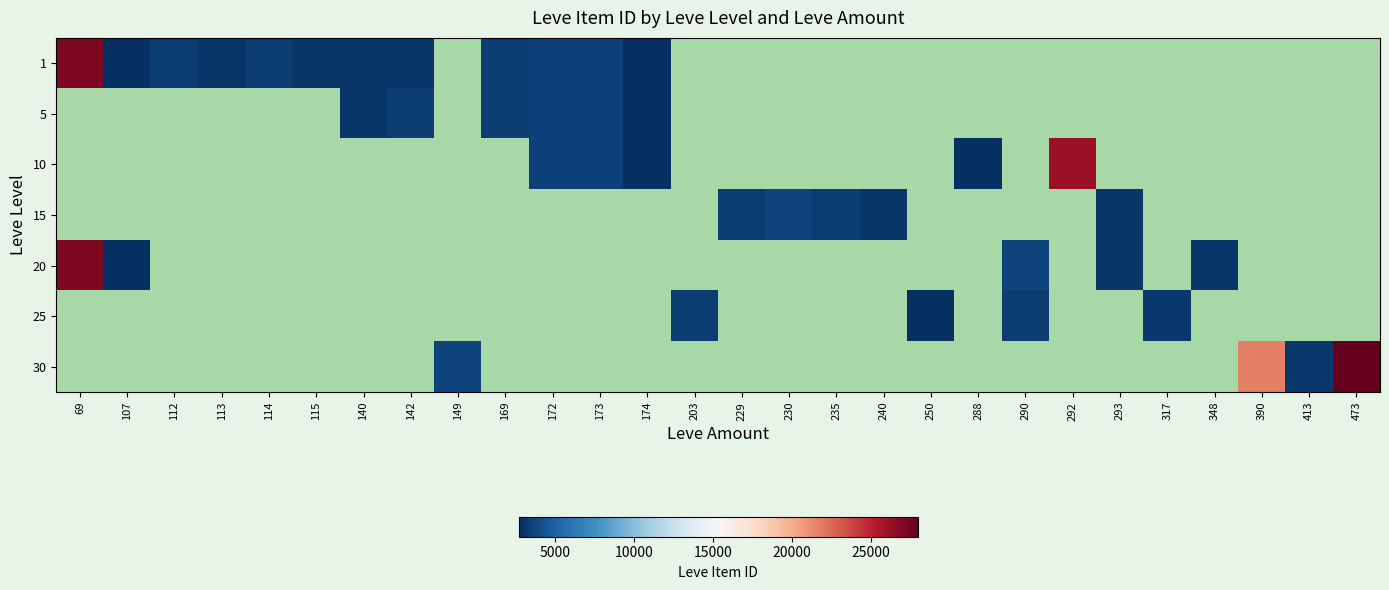

Between 250 and 290, which is larger?

290